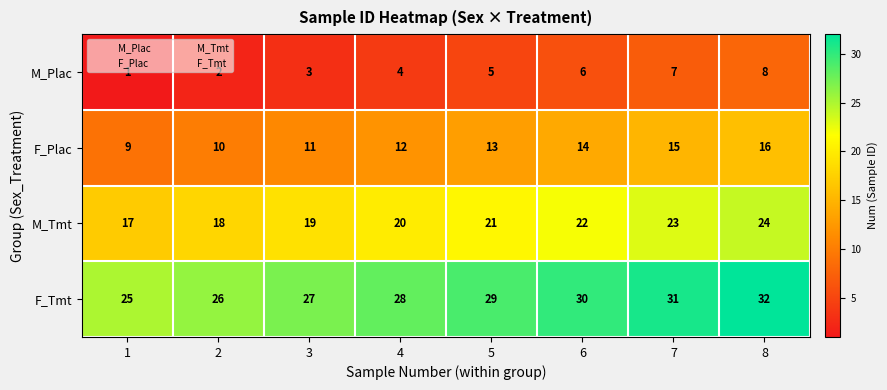

Which series has the largest total across all categories?

F_Tmt